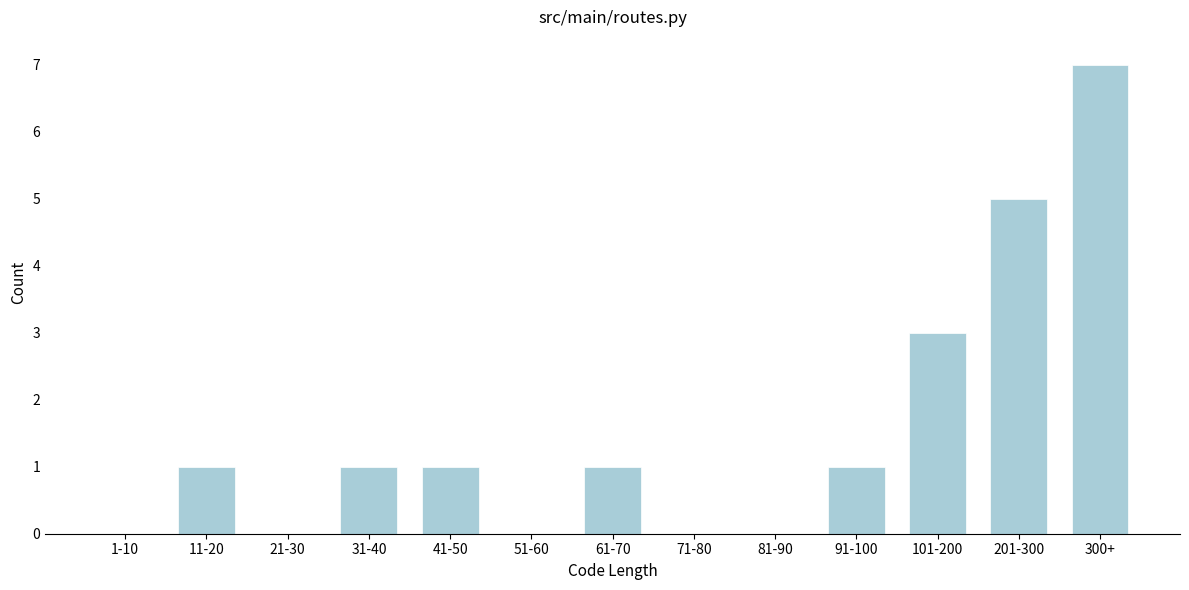

Reading right to left, list all the values displayed in this chart.

300+=7	201-300=5	101-200=3	91-100=1	81-90=0	71-80=0	61-70=1	51-60=0	41-50=1	31-40=1	21-30=0	11-20=1	1-10=0